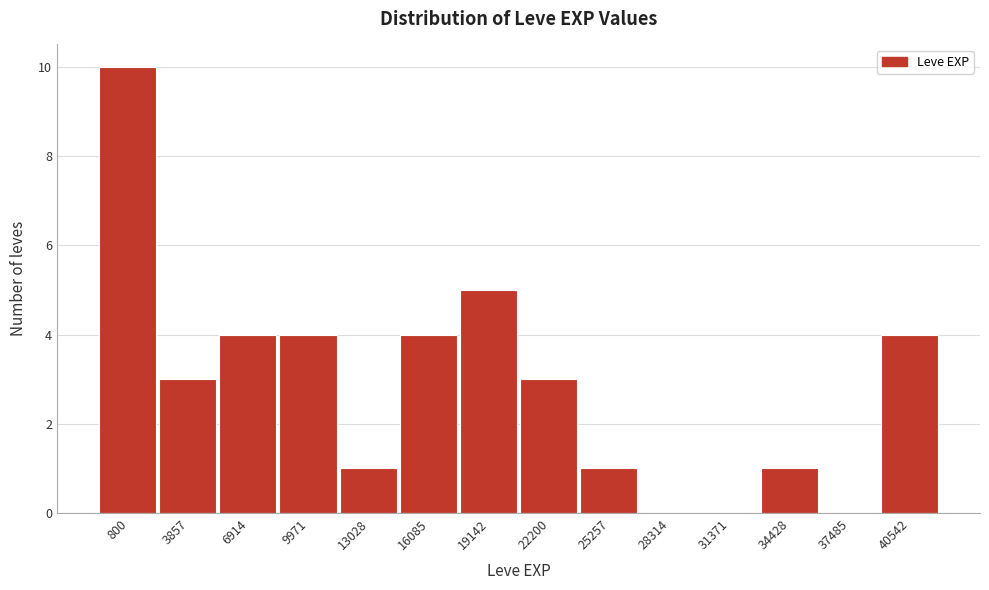

Reading right to left, list all the values displayed in this chart.

40542=4	37485=0	34428=1	31371=0	28314=0	25257=1	22200=3	19142=5	16085=4	13028=1	9971=4	6914=4	3857=3	800=10